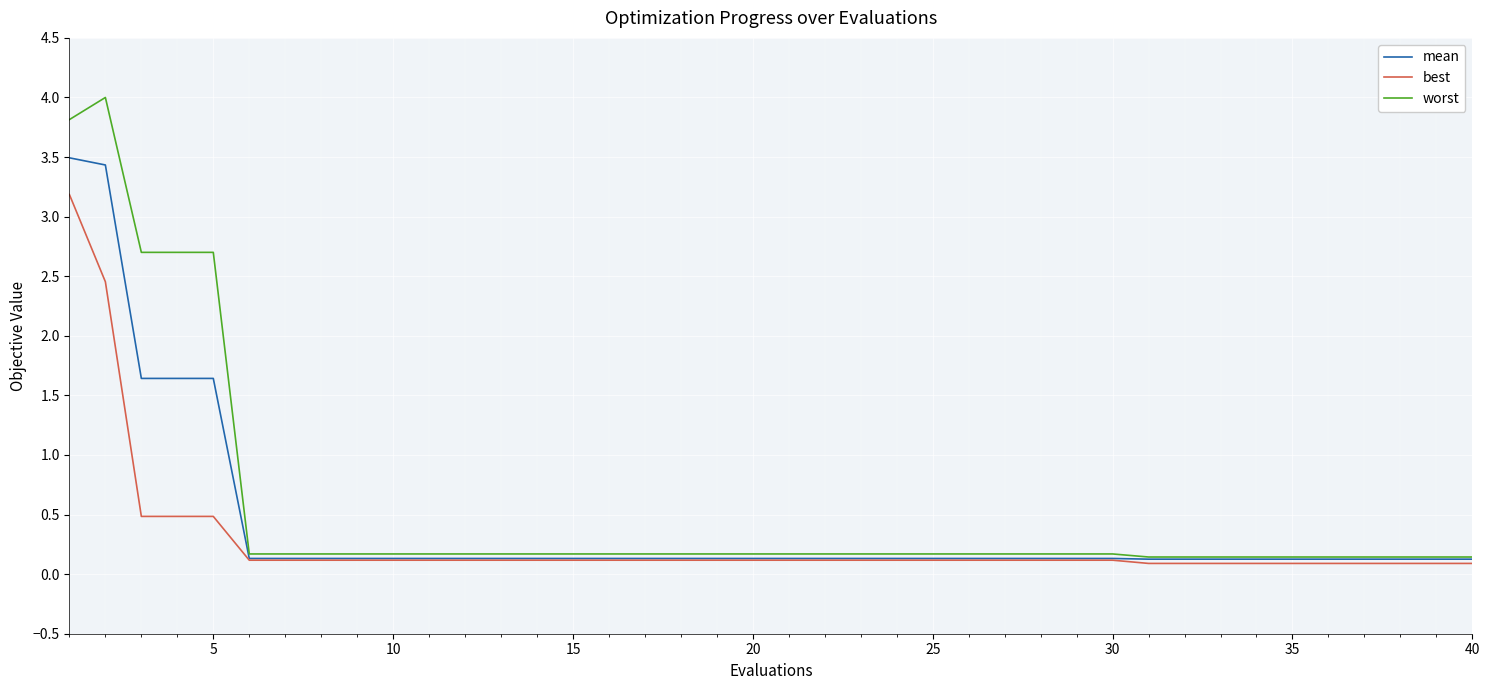

Rank the series by their maximum value, from highest to lowest.

worst, mean, best